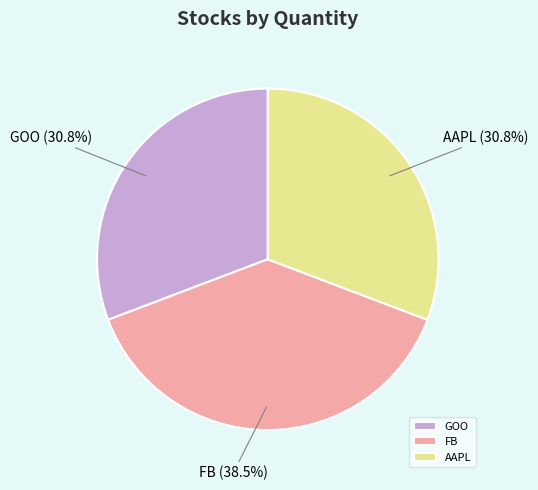

The AAPL slice represents 17% of the pie. True or false?

False